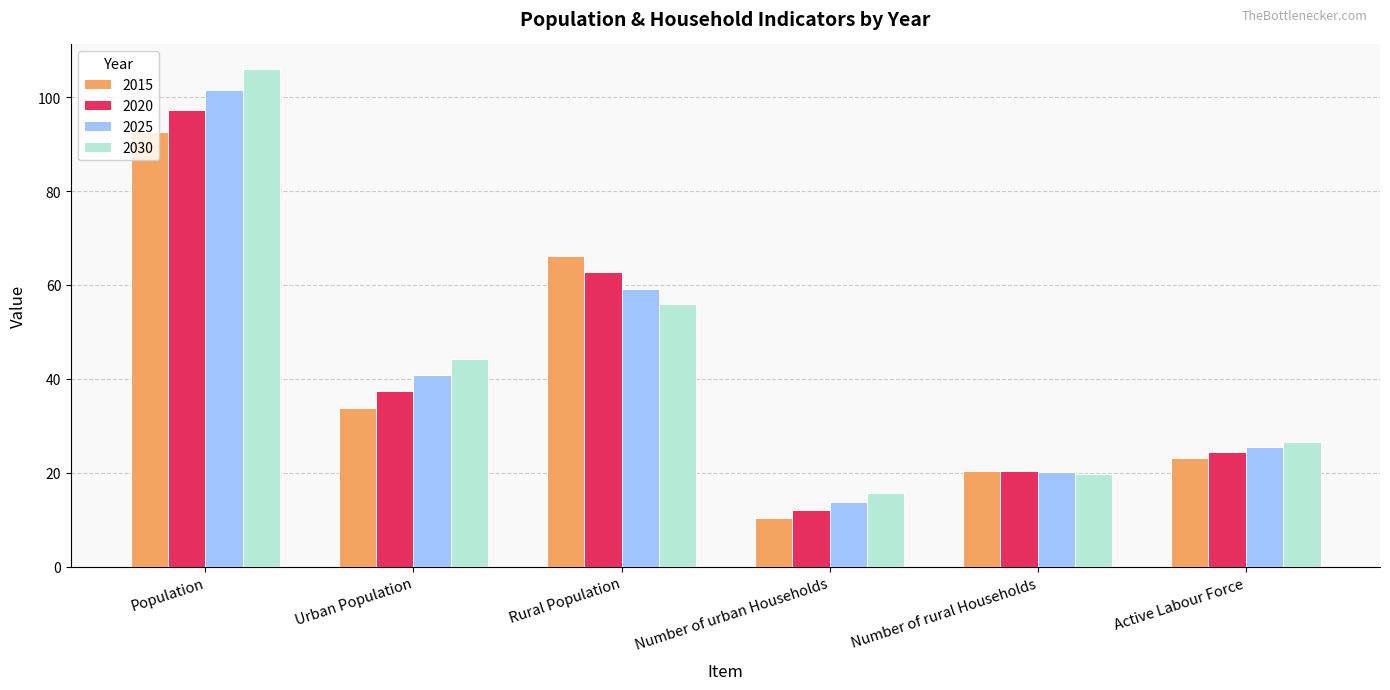

Reading right to left, extract all data points from this chart.

2015: 23.2	20.4	10.4	66.2	33.8	92.7
2020: 24.3	20.3	12.1	62.7	37.3	97.3
2025: 25.4	20.1	13.8	59.2	40.8	101.5
2030: 26.5	19.7	15.6	55.8	44.2	105.9